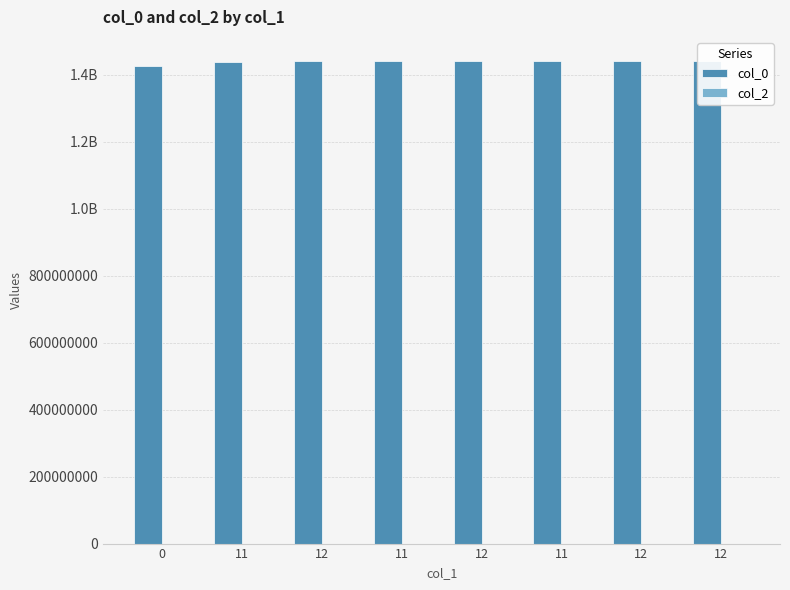

Rank the categories by col_0 value from lowest to highest.

0, 11, 12, 11, 12, 11, 12, 12